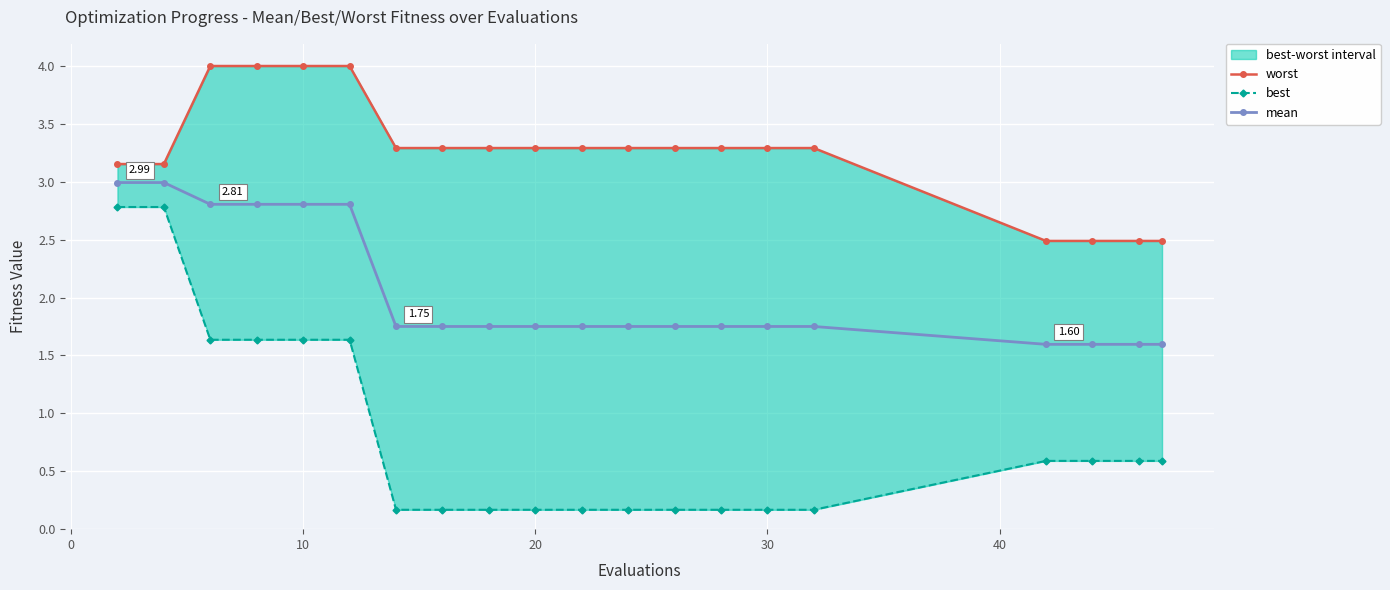

What value does the worst series have at 30?

3.3